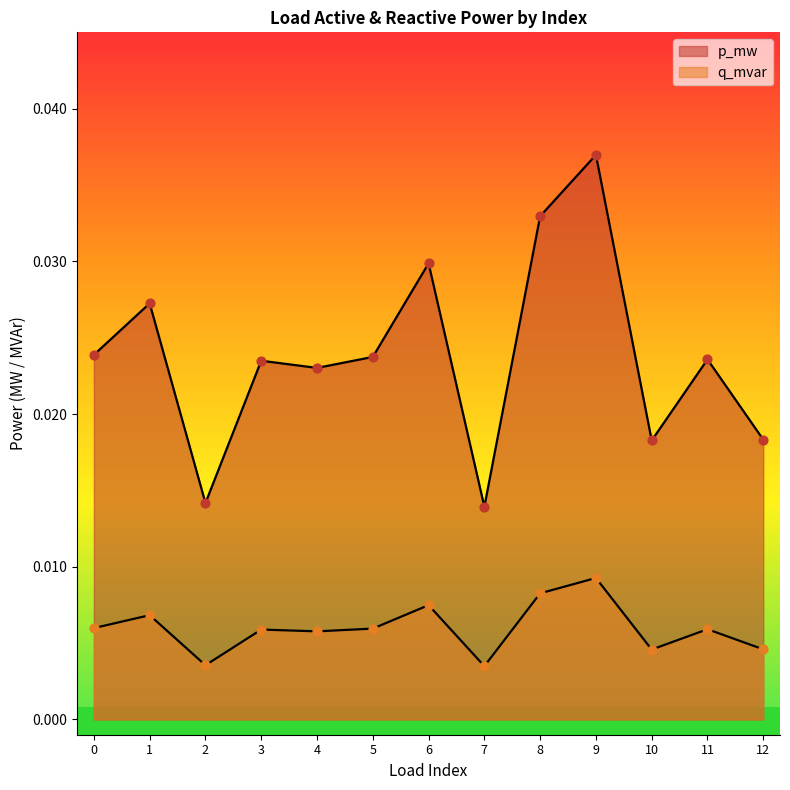

Is the value of q_mvar at 9 greater than the value of p_mw at 5?

No